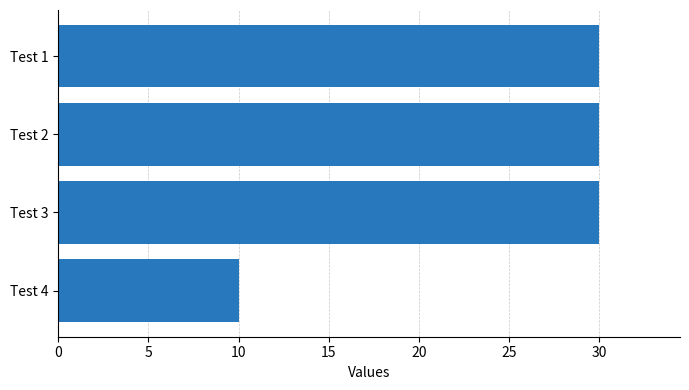

Between Test 2 and Test 4, which is larger?

Test 2